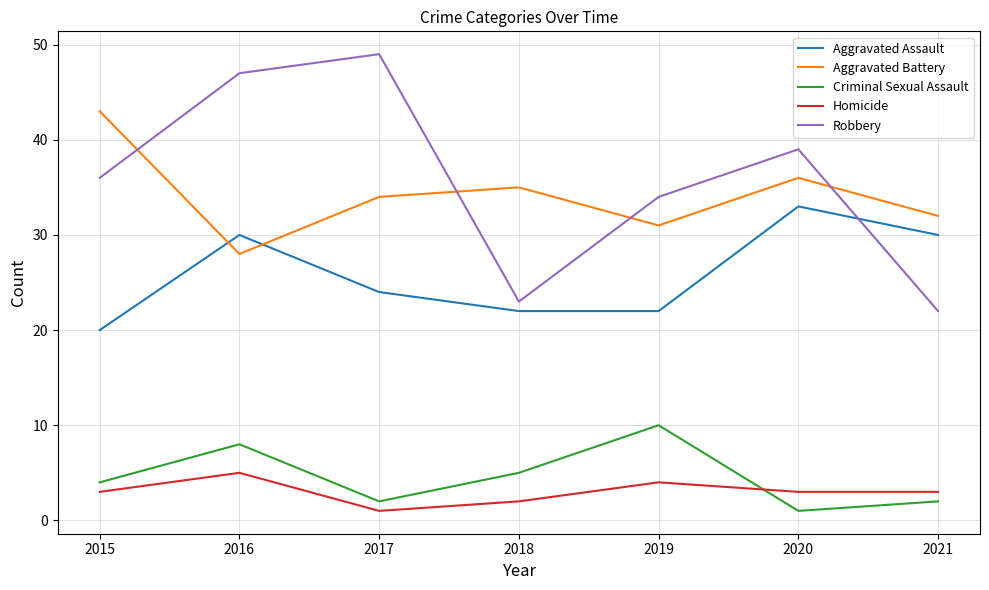

Which label corresponds to the largest value in the chart?

2017